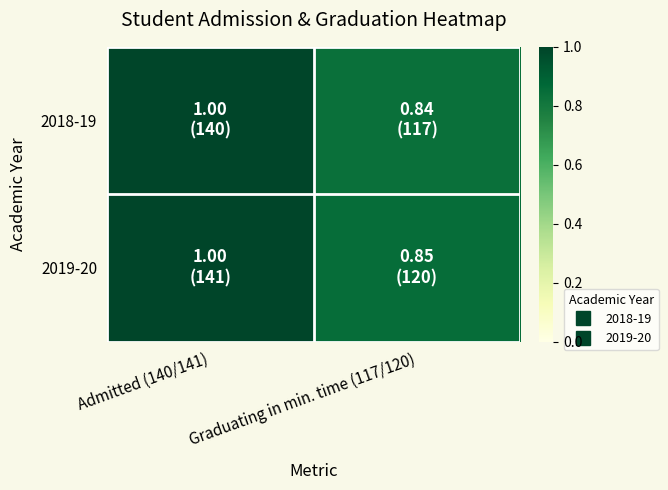

Which has a higher value, Graduating in min. time (117/120) or Admitted (140/141)?

Admitted (140/141)